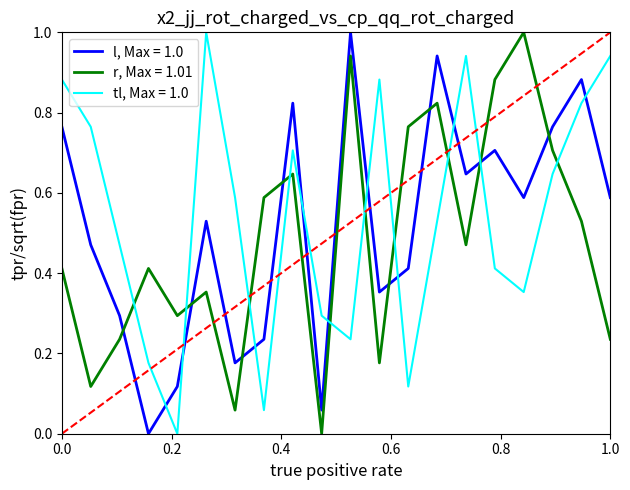

True or false: l, Max = 1.0 and r, Max = 1.01 intersect in this chart.

True